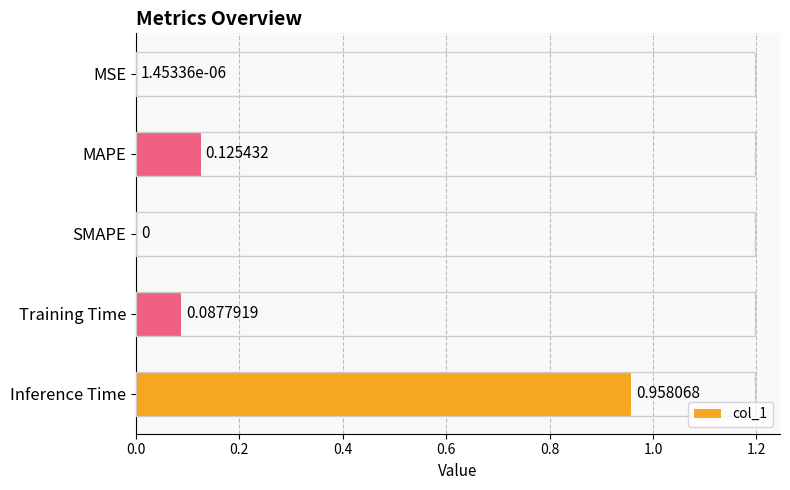

What is the change in value from MAPE to Inference Time?

+0.8